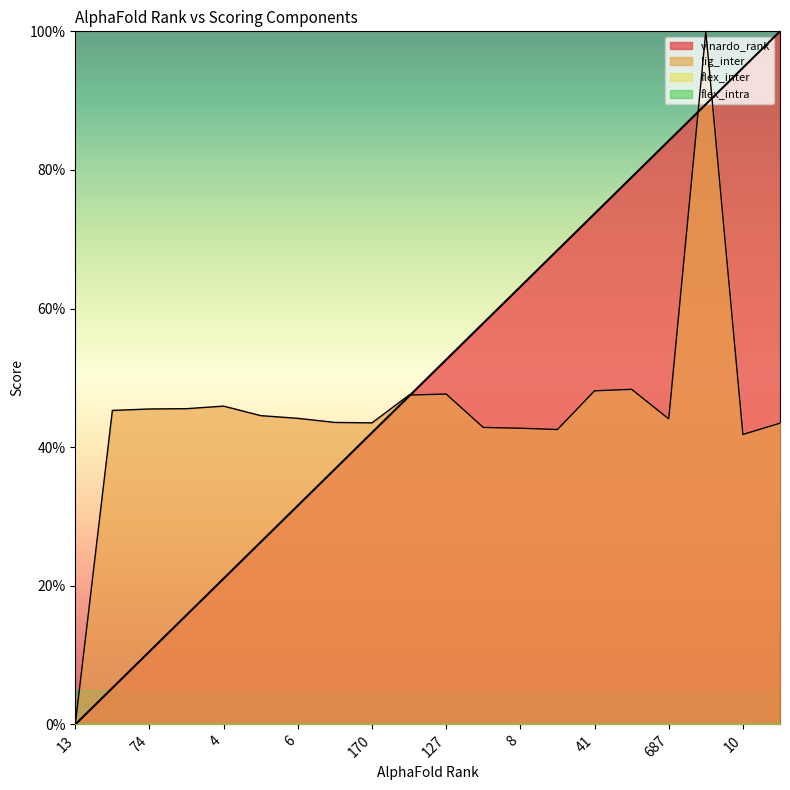

How many times do vinardo_rank and lig_inter cross each other?

3